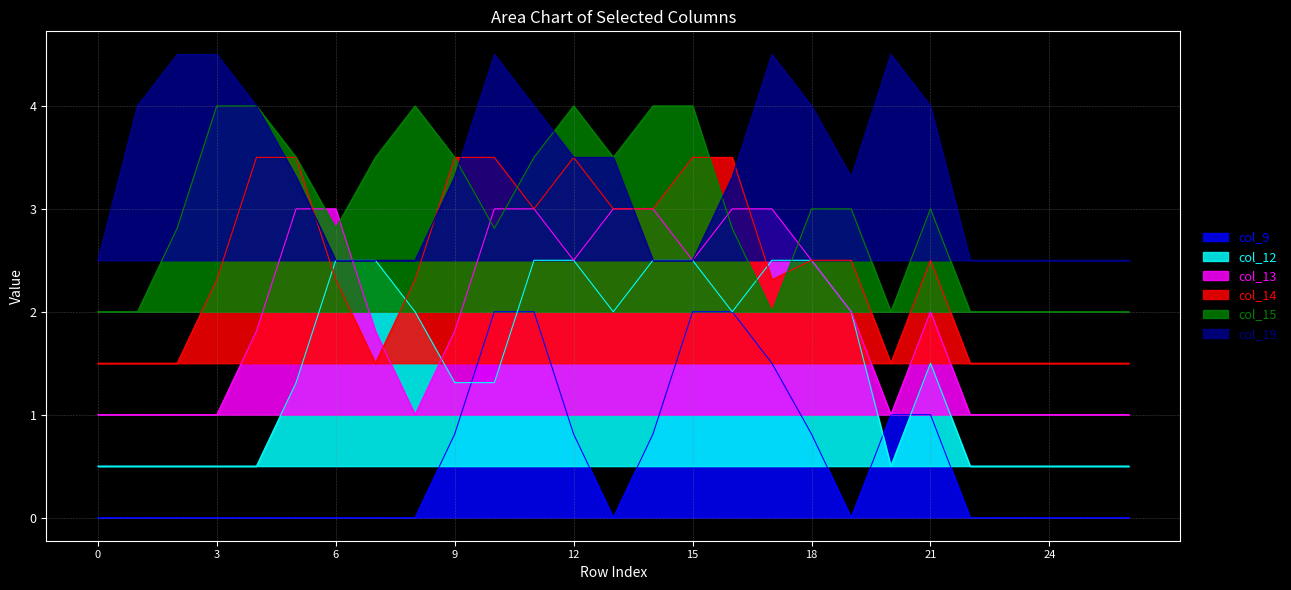

Between 6 and 24, which is larger?

6